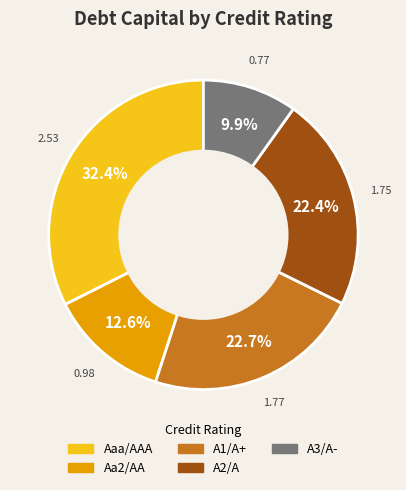

Between A2/A and Aaa/AAA, which is larger?

Aaa/AAA